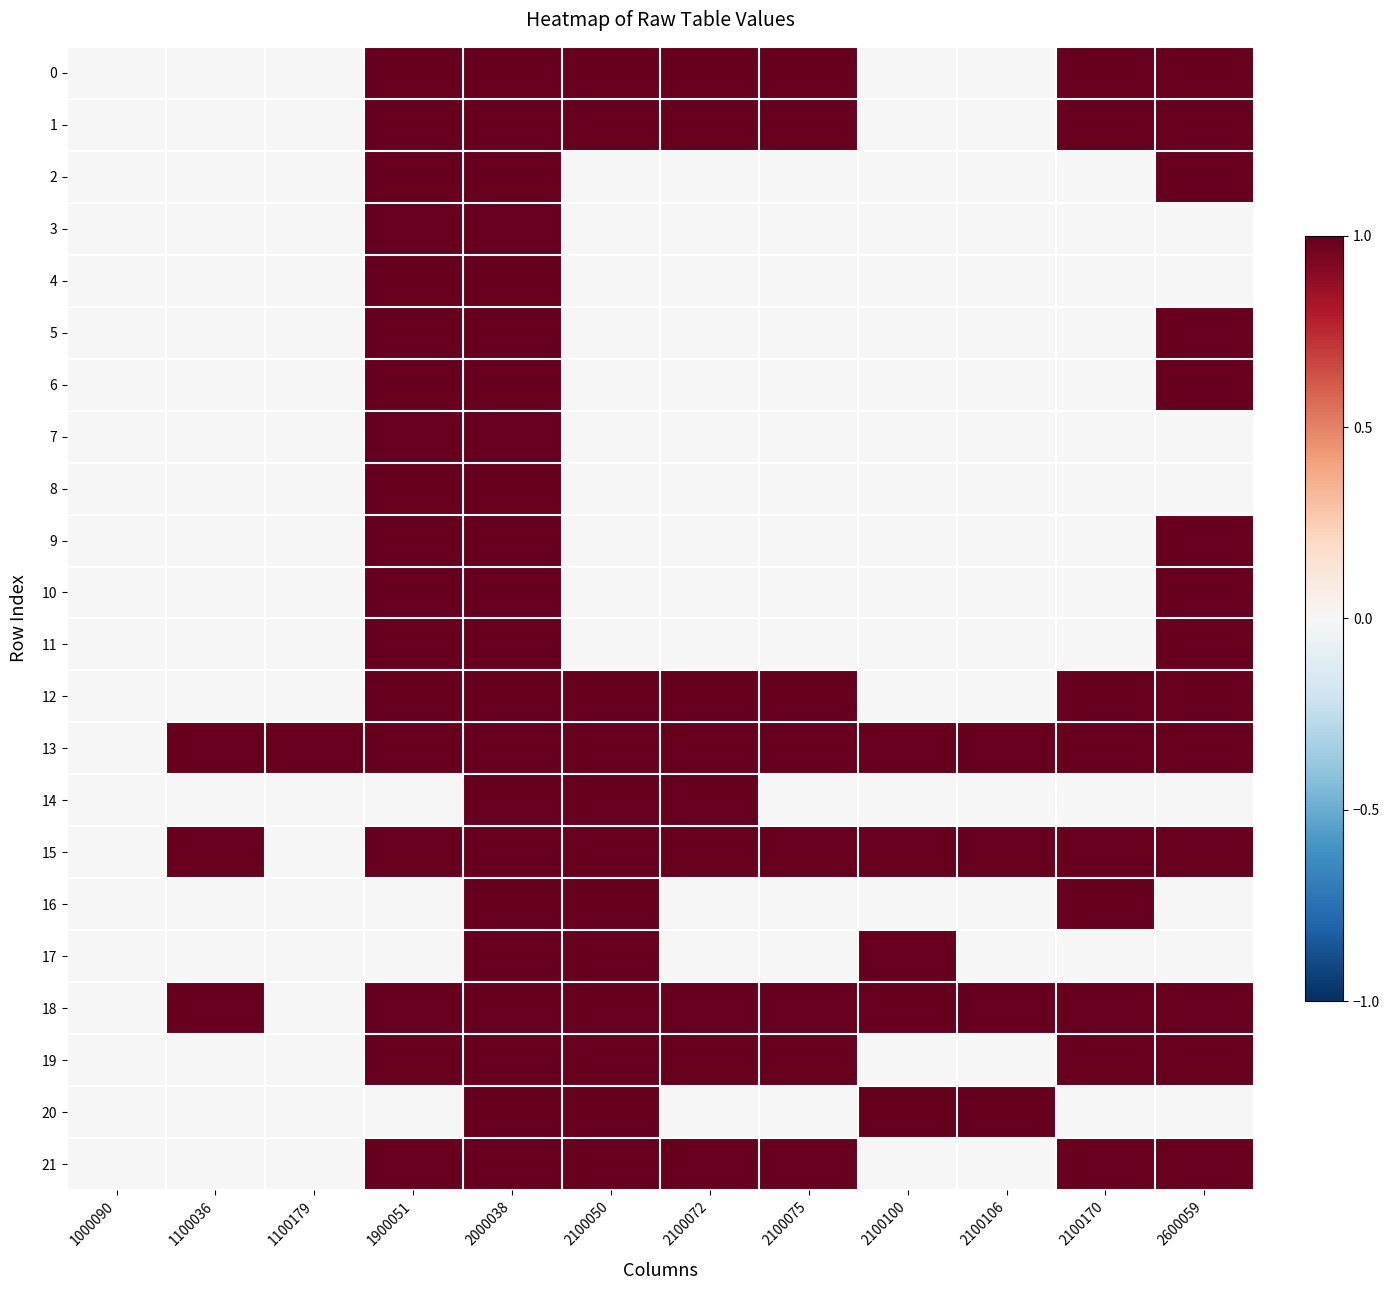

Reading left to right, transcribe all the data shown in this chart.

0: 1000090=0	1100036=0	1100179=0	1900051=1	2000038=1	2100050=1	2100072=1	2100075=1	2100100=0	2100106=0	2100170=1	2600059=1
1: 1000090=0	1100036=0	1100179=0	1900051=1	2000038=1	2100050=1	2100072=1	2100075=1	2100100=0	2100106=0	2100170=1	2600059=1
2: 1000090=0	1100036=0	1100179=0	1900051=1	2000038=1	2100050=0	2100072=0	2100075=0	2100100=0	2100106=0	2100170=0	2600059=1
3: 1000090=0	1100036=0	1100179=0	1900051=1	2000038=1	2100050=0	2100072=0	2100075=0	2100100=0	2100106=0	2100170=0	2600059=0
4: 1000090=0	1100036=0	1100179=0	1900051=1	2000038=1	2100050=0	2100072=0	2100075=0	2100100=0	2100106=0	2100170=0	2600059=0
5: 1000090=0	1100036=0	1100179=0	1900051=1	2000038=1	2100050=0	2100072=0	2100075=0	2100100=0	2100106=0	2100170=0	2600059=1
6: 1000090=0	1100036=0	1100179=0	1900051=1	2000038=1	2100050=0	2100072=0	2100075=0	2100100=0	2100106=0	2100170=0	2600059=1
7: 1000090=0	1100036=0	1100179=0	1900051=1	2000038=1	2100050=0	2100072=0	2100075=0	2100100=0	2100106=0	2100170=0	2600059=0
8: 1000090=0	1100036=0	1100179=0	1900051=1	2000038=1	2100050=0	2100072=0	2100075=0	2100100=0	2100106=0	2100170=0	2600059=0
9: 1000090=0	1100036=0	1100179=0	1900051=1	2000038=1	2100050=0	2100072=0	2100075=0	2100100=0	2100106=0	2100170=0	2600059=1
10: 1000090=0	1100036=0	1100179=0	1900051=1	2000038=1	2100050=0	2100072=0	2100075=0	2100100=0	2100106=0	2100170=0	2600059=1
11: 1000090=0	1100036=0	1100179=0	1900051=1	2000038=1	2100050=0	2100072=0	2100075=0	2100100=0	2100106=0	2100170=0	2600059=1
12: 1000090=0	1100036=0	1100179=0	1900051=1	2000038=1	2100050=1	2100072=1	2100075=1	2100100=0	2100106=0	2100170=1	2600059=1
13: 1000090=0	1100036=1	1100179=1	1900051=1	2000038=1	2100050=1	2100072=1	2100075=1	2100100=1	2100106=1	2100170=1	2600059=1
14: 1000090=0	1100036=0	1100179=0	1900051=0	2000038=1	2100050=1	2100072=1	2100075=0	2100100=0	2100106=0	2100170=0	2600059=0
15: 1000090=0	1100036=1	1100179=0	1900051=1	2000038=1	2100050=1	2100072=1	2100075=1	2100100=1	2100106=1	2100170=1	2600059=1
16: 1000090=0	1100036=0	1100179=0	1900051=0	2000038=1	2100050=1	2100072=0	2100075=0	2100100=0	2100106=0	2100170=1	2600059=0
17: 1000090=0	1100036=0	1100179=0	1900051=0	2000038=1	2100050=1	2100072=0	2100075=0	2100100=1	2100106=0	2100170=0	2600059=0
18: 1000090=0	1100036=1	1100179=0	1900051=1	2000038=1	2100050=1	2100072=1	2100075=1	2100100=1	2100106=1	2100170=1	2600059=1
19: 1000090=0	1100036=0	1100179=0	1900051=1	2000038=1	2100050=1	2100072=1	2100075=1	2100100=0	2100106=0	2100170=1	2600059=1
20: 1000090=0	1100036=0	1100179=0	1900051=0	2000038=1	2100050=1	2100072=0	2100075=0	2100100=1	2100106=1	2100170=0	2600059=0
21: 1000090=0	1100036=0	1100179=0	1900051=1	2000038=1	2100050=1	2100072=1	2100075=1	2100100=0	2100106=0	2100170=1	2600059=1